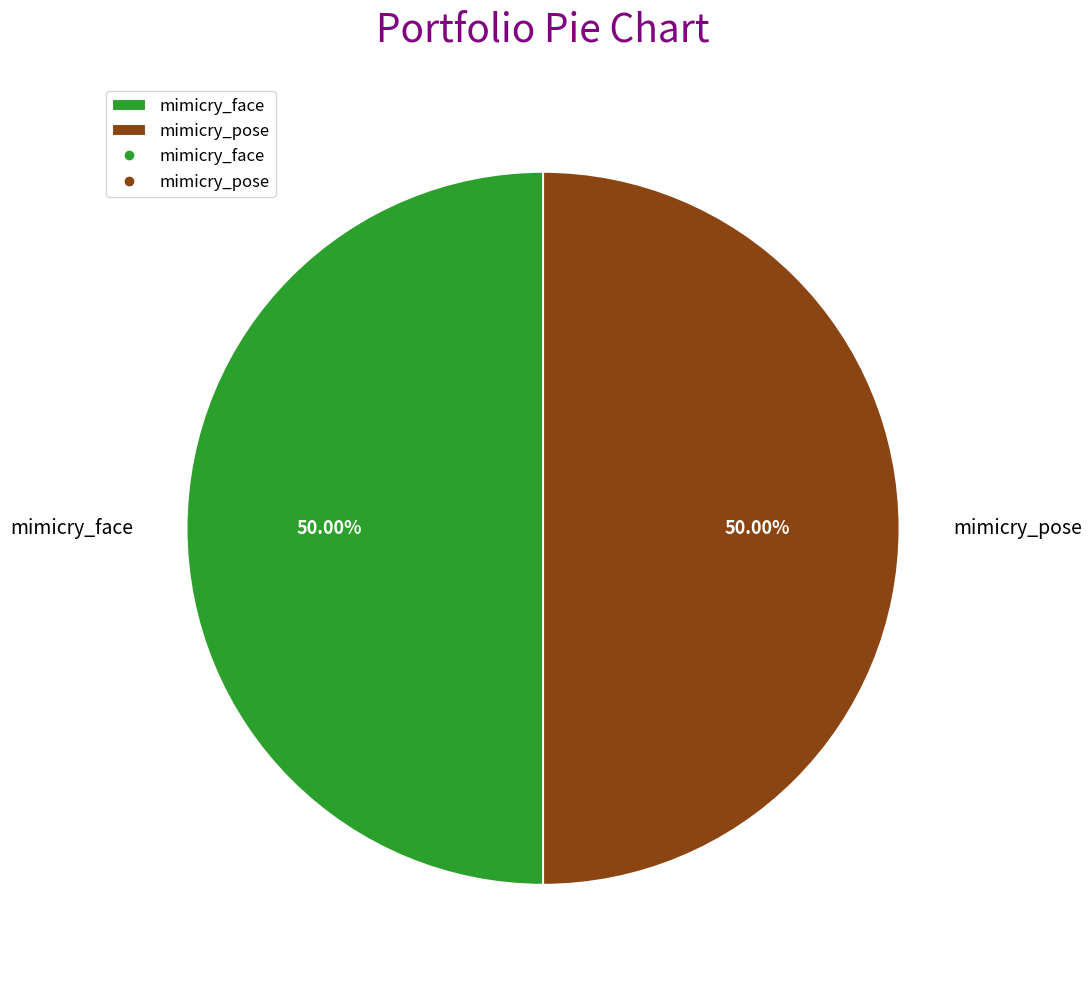

How many slices are in this pie chart?

2